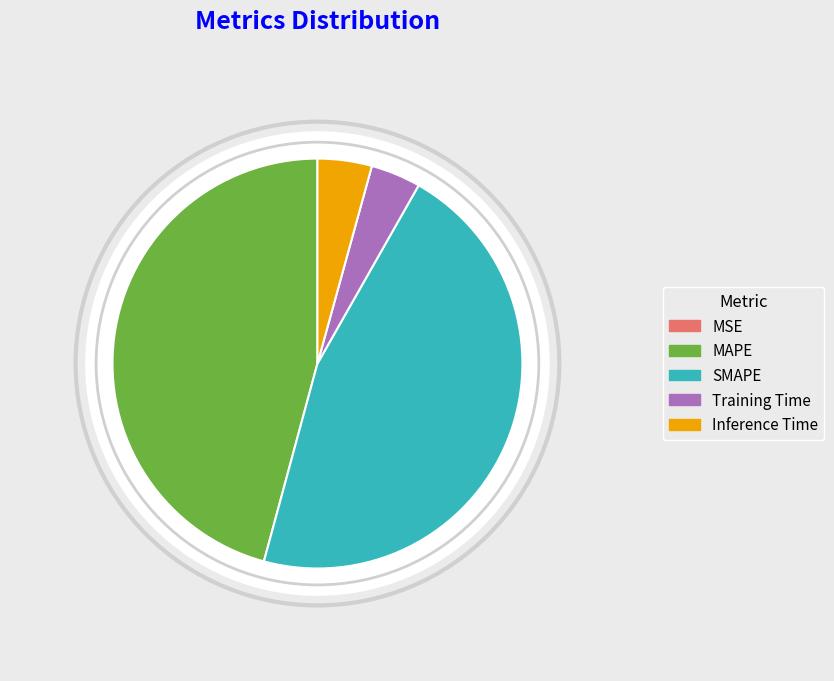

To the nearest percent, what portion does Inference Time represent?

4%